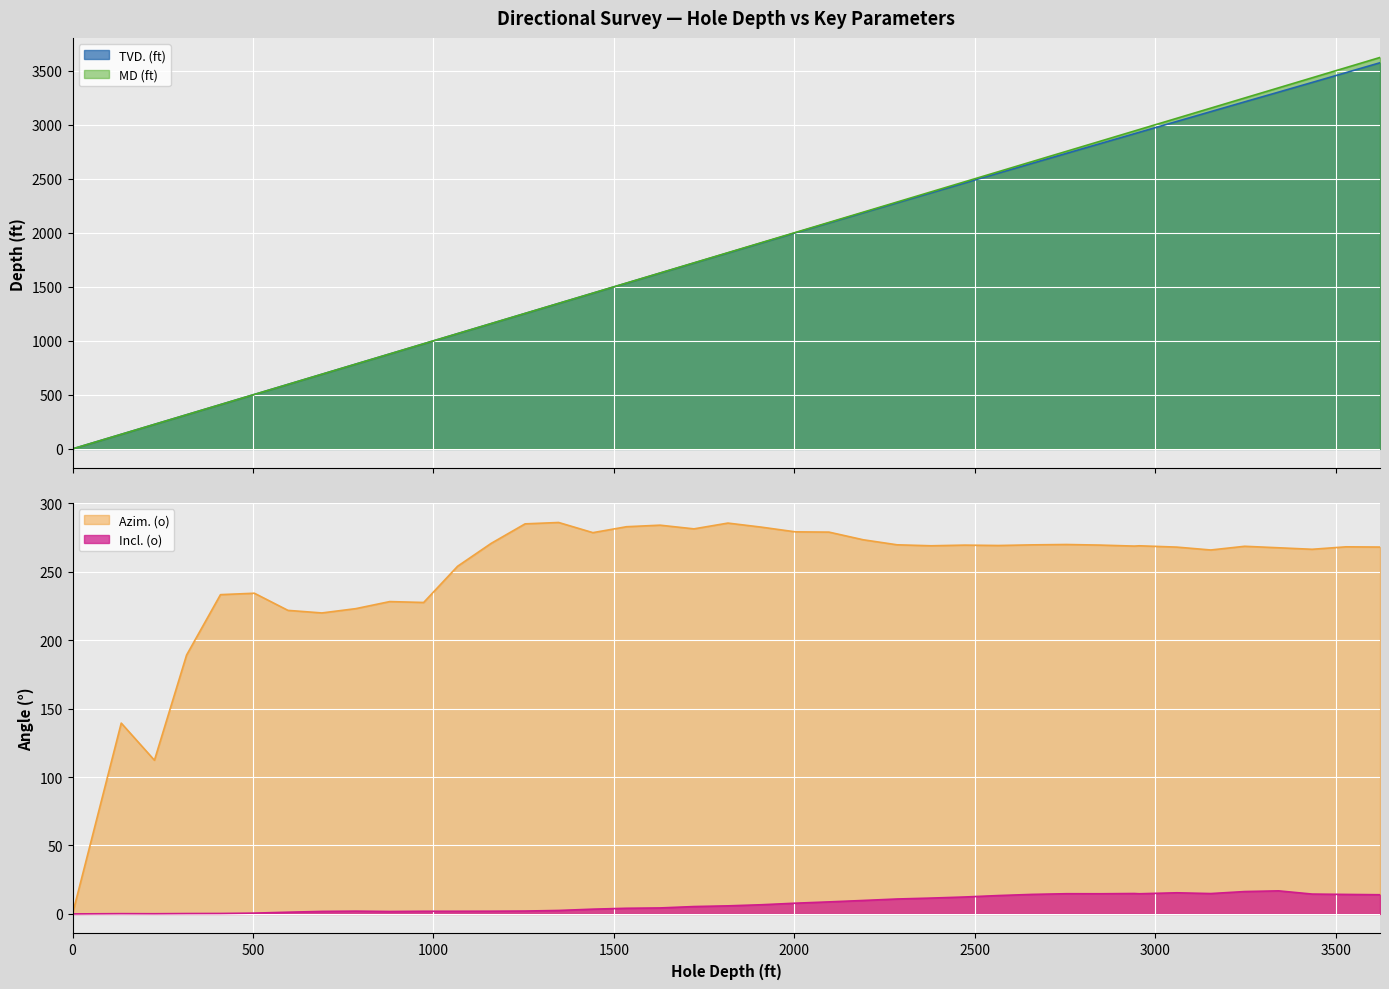

What is the value of the Azim. (o) point at the 15th from the left?

286.0